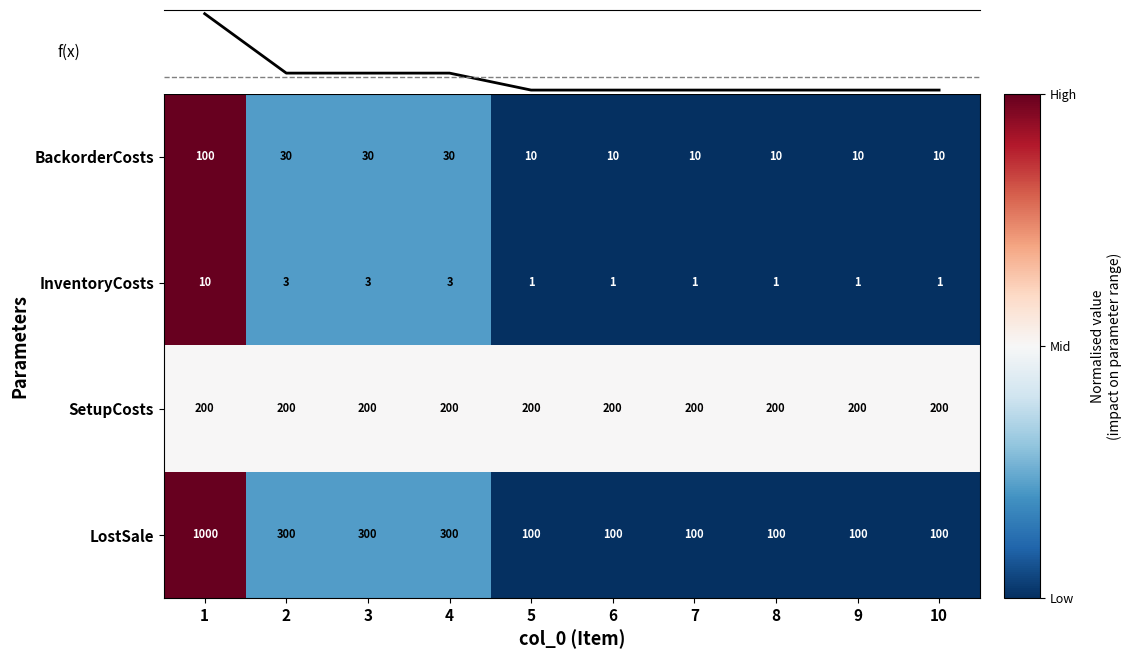

Which label corresponds to the largest value in the chart?

1